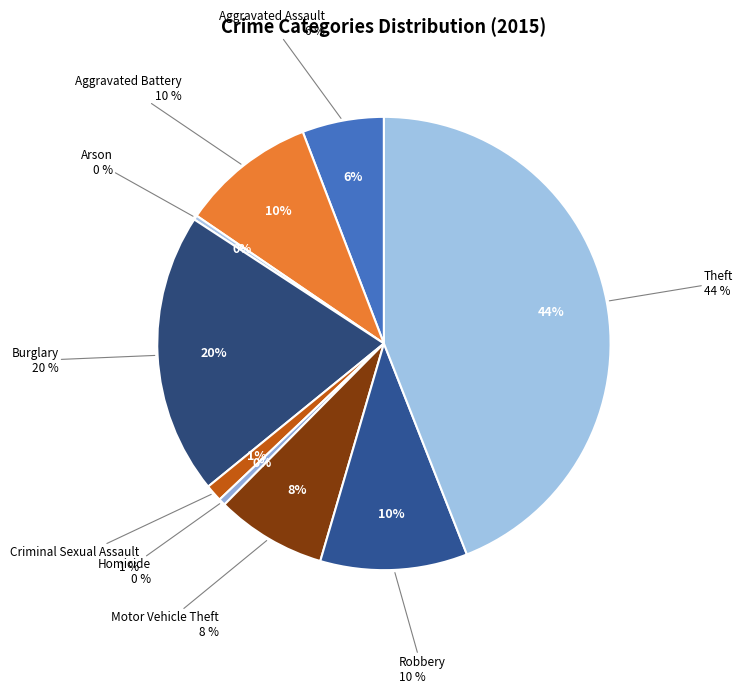

To the nearest percent, what is the difference between the largest and smallest slice percentages?

44%